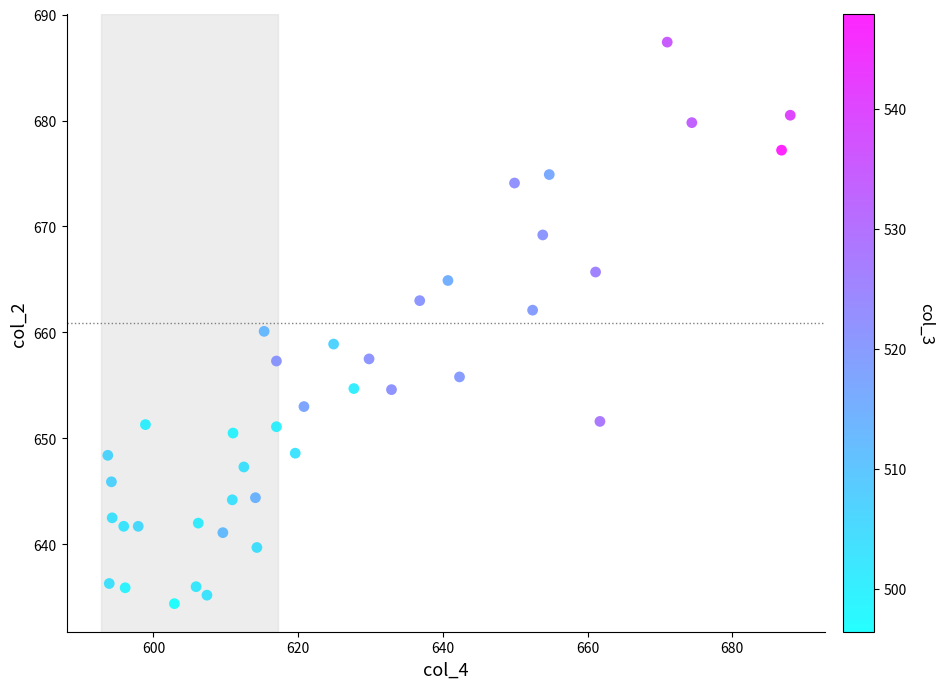

What is the range of X values (max minus min)?

94.3